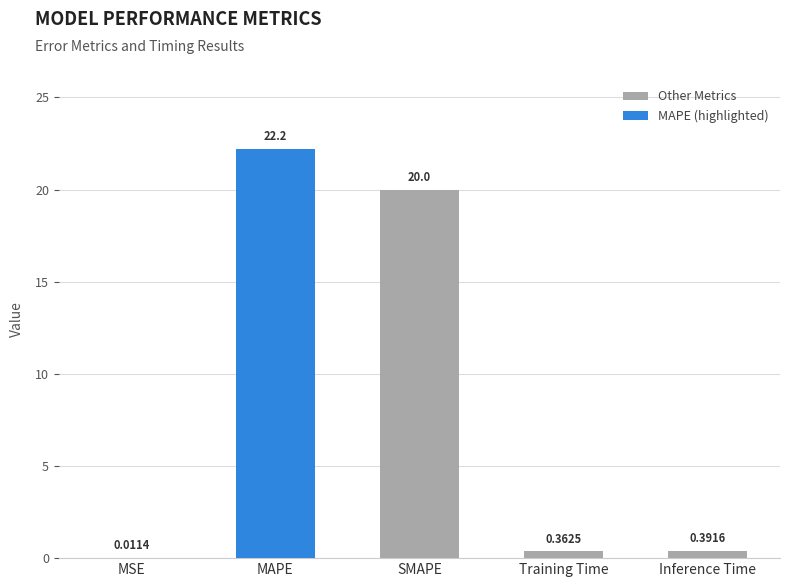

At which category does the chart reach its peak across all series?

MAPE